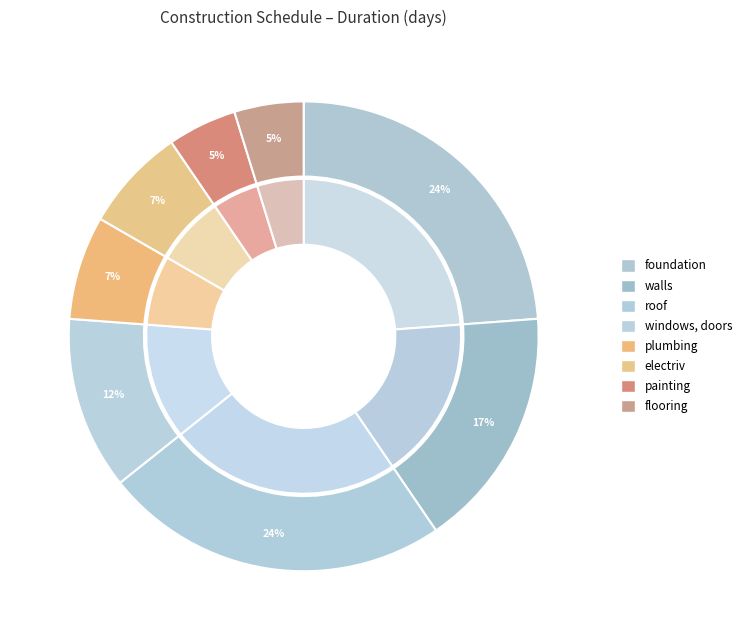

True or false: windows, doors accounts for 20% of the total.

False